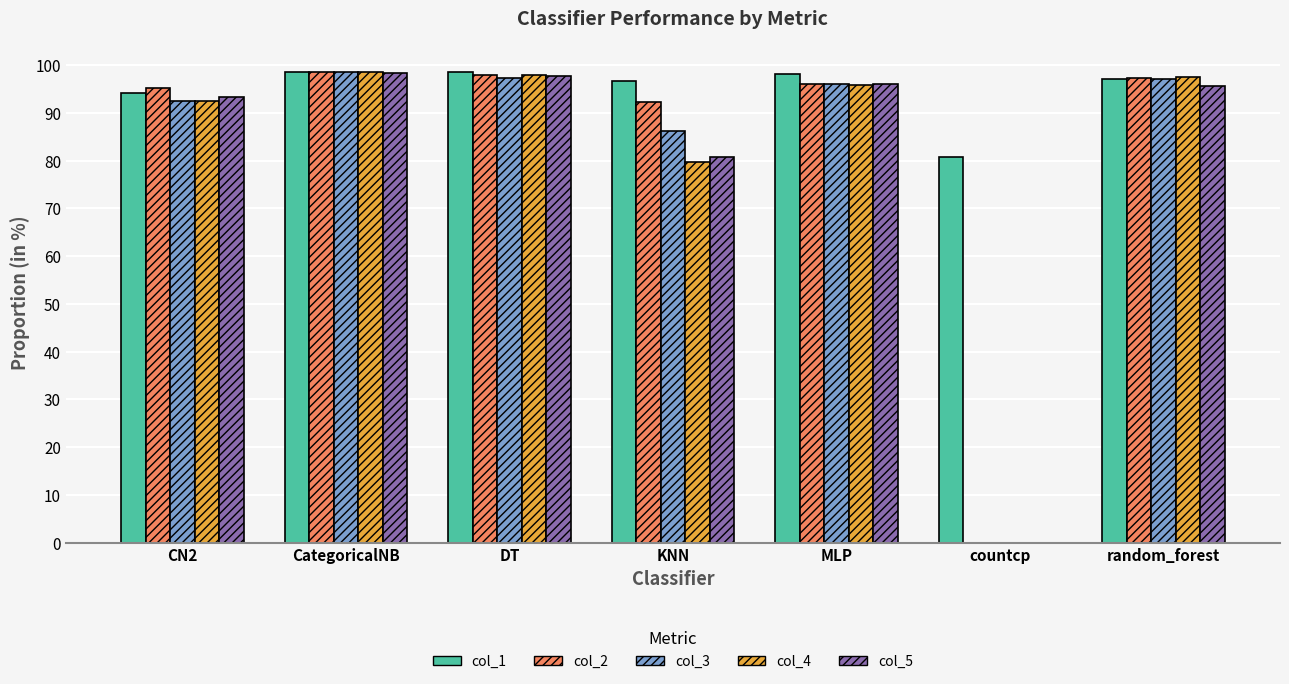

The value of col_4 at CategoricalNB is 98.5. True or false?

True